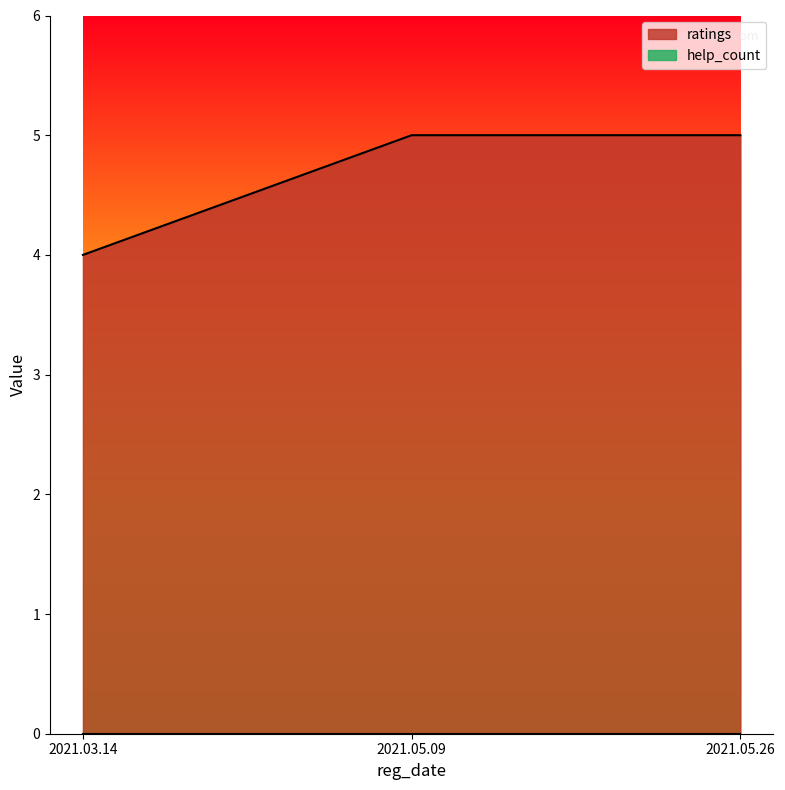

Rank the categories by value from lowest to highest.

2021.03.14, 2021.05.09, 2021.05.26